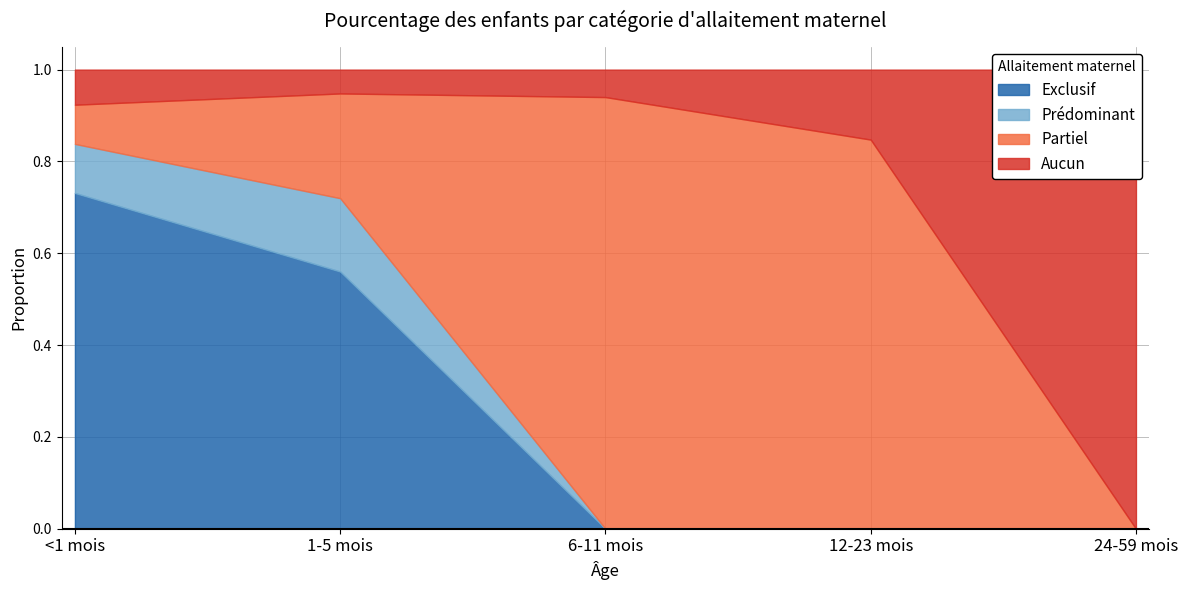

What are all the series names shown in the legend?

Exclusif, Prédominant, Partiel, Aucun